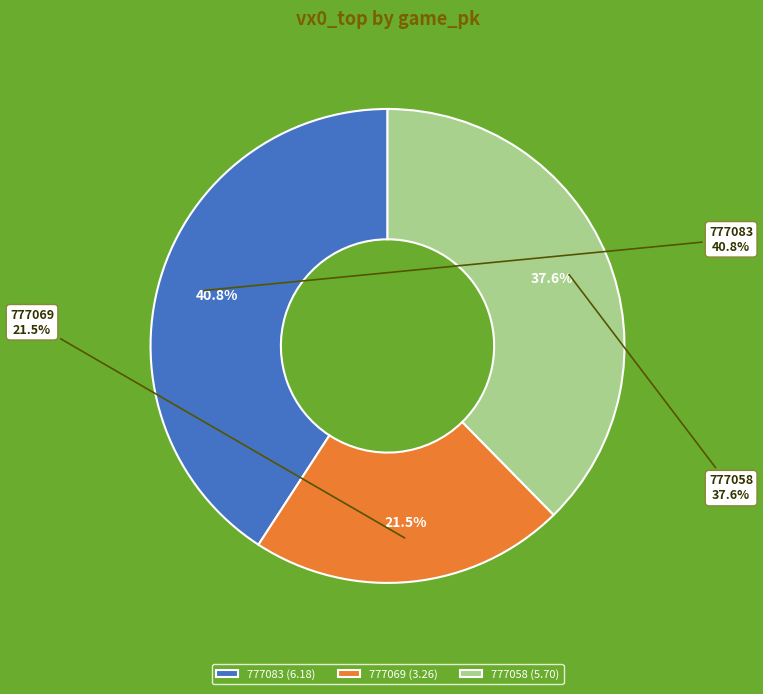

What portion of the pie excludes 777058?

62.4%